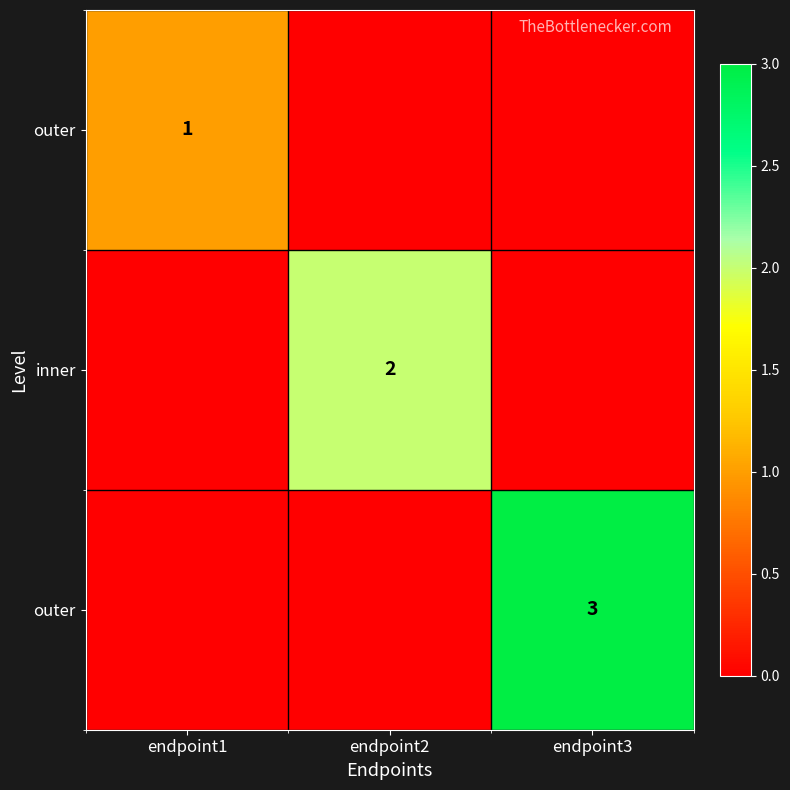

Between endpoint2 and endpoint3, which is larger?

endpoint2